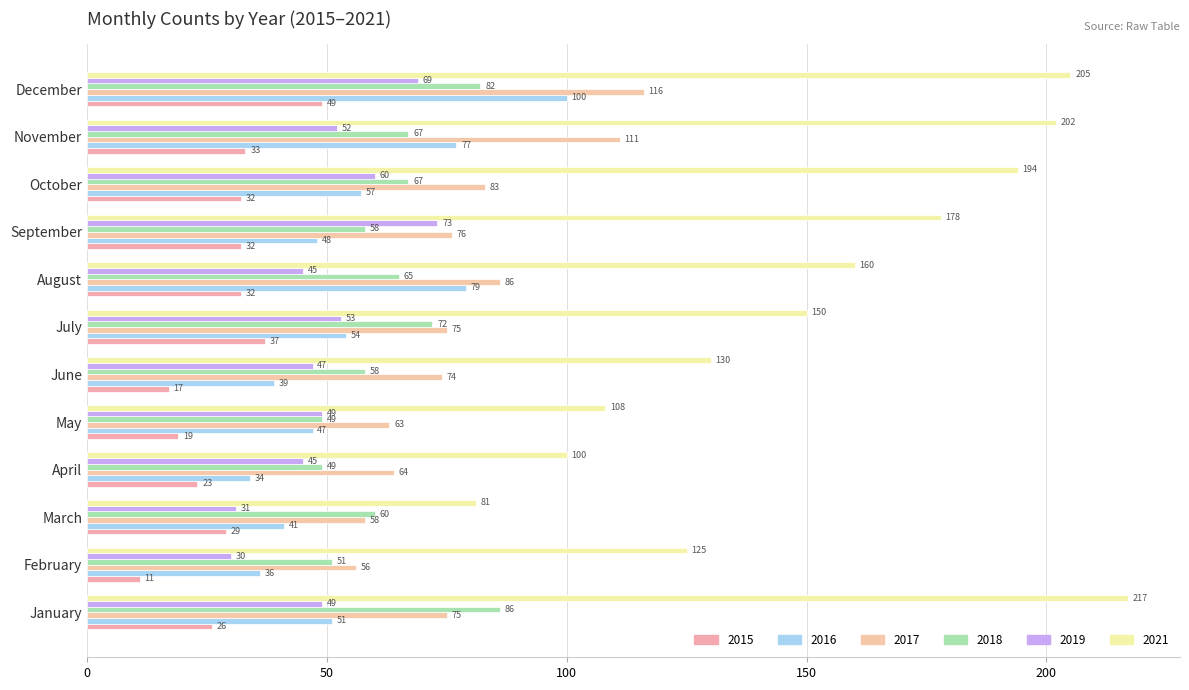

Count the number of categories in the chart.

12